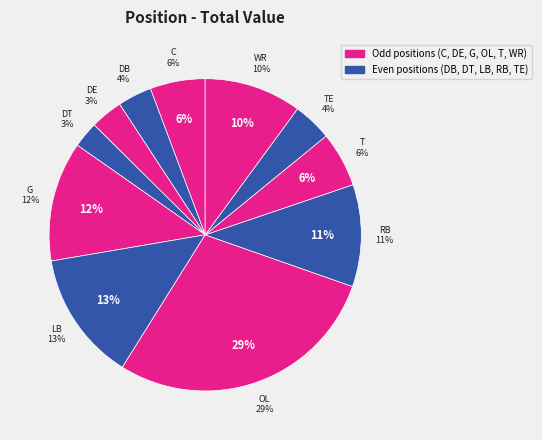

What percentage do TE and LB together represent?

17.4%